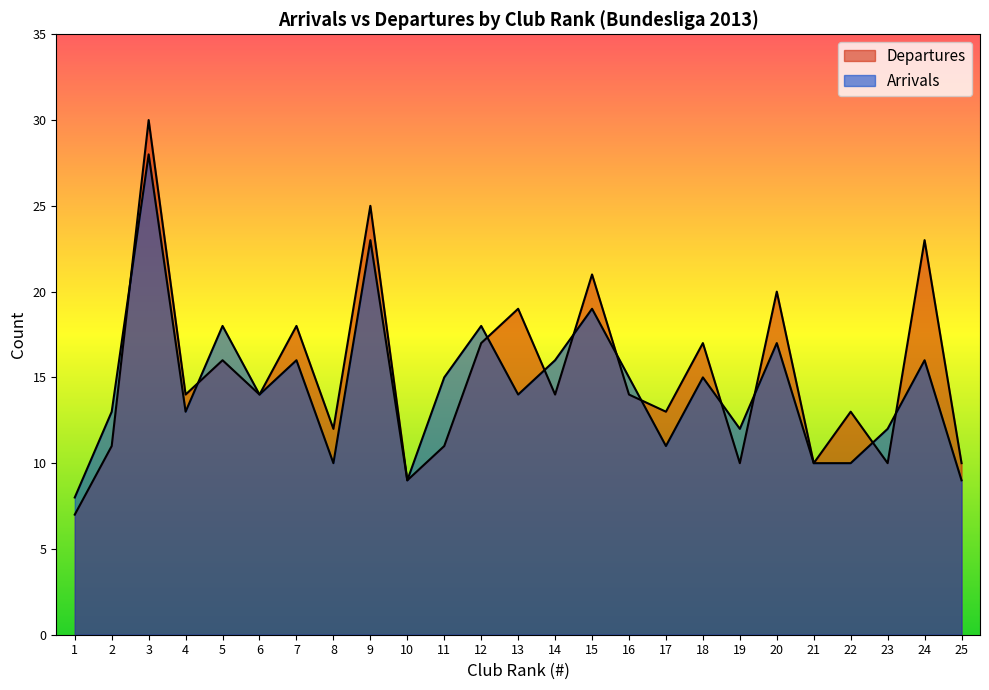

Which label corresponds to the largest value in the chart?

3